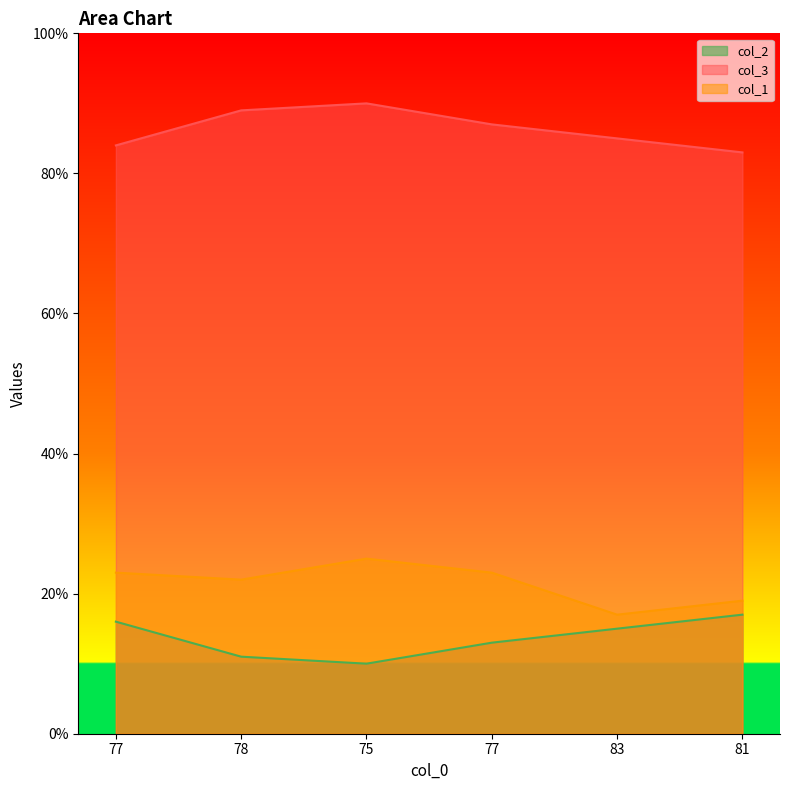

Which series has the largest total across all categories?

col_3